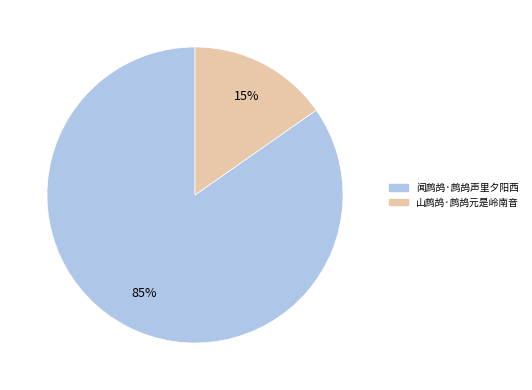

To the nearest percent, what is the average slice percentage?

50%